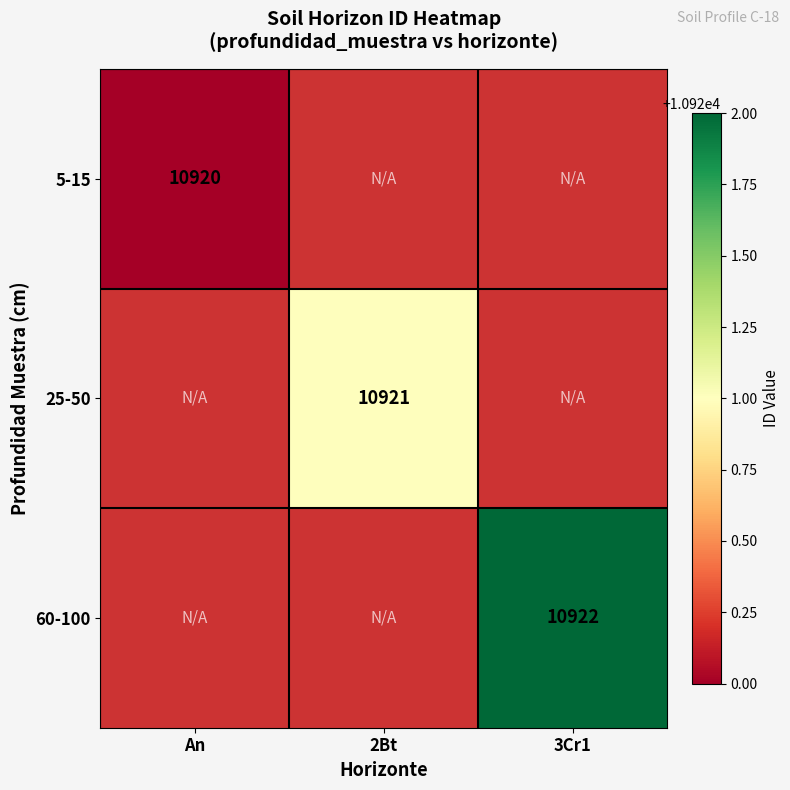

Is it true that 25-50 equals 10921 at 2Bt?

True